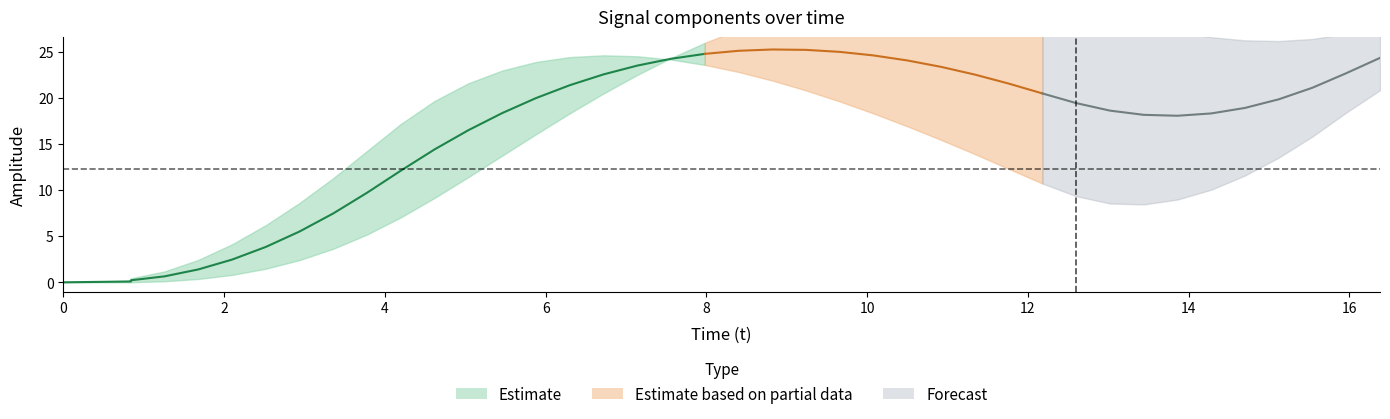

What is the greatest value displayed?

31.3